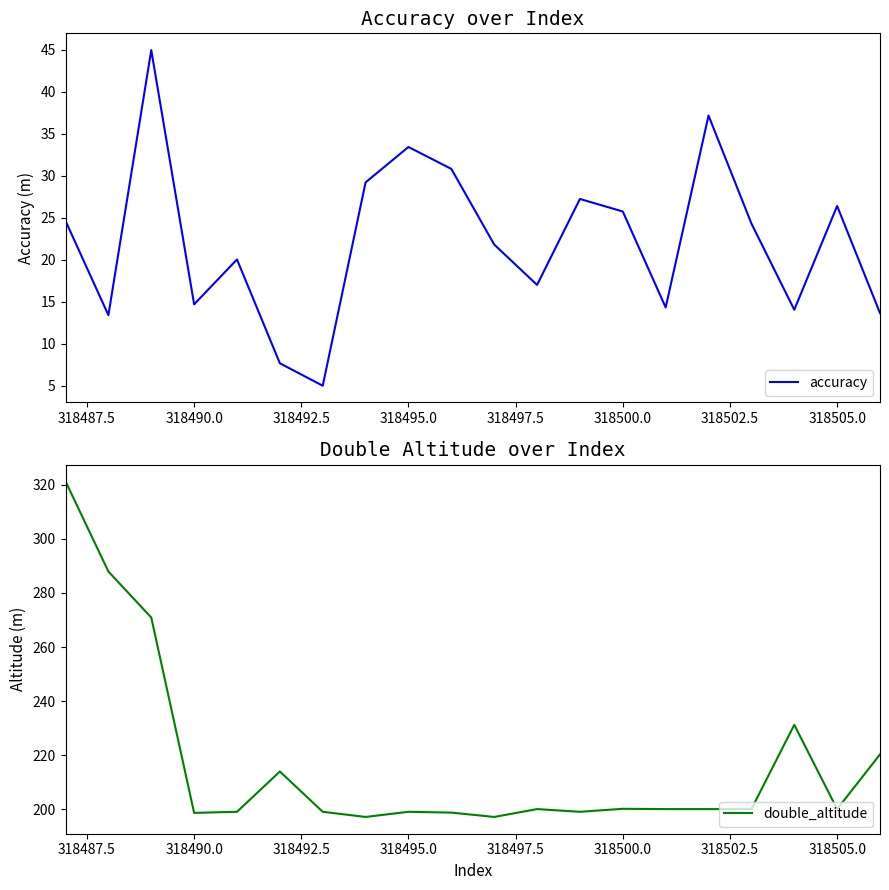

True or false: double_altitude and accuracy cross at least once.

False